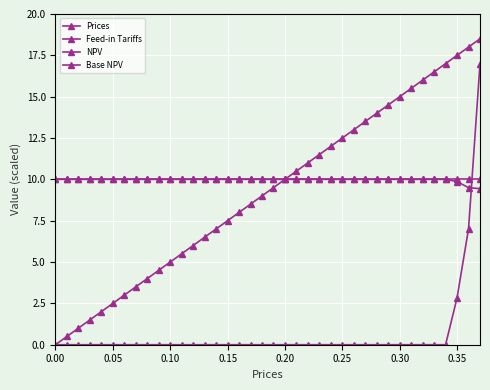

How many lines are shown in the chart?

4